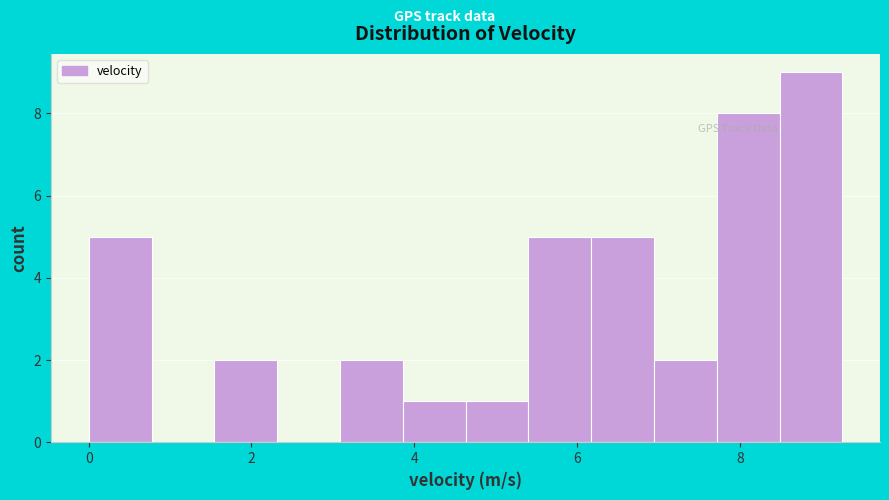

Around what value on the x-axis is the tallest bar? Give the approximate position of its centre, as read against the axis.

8.8